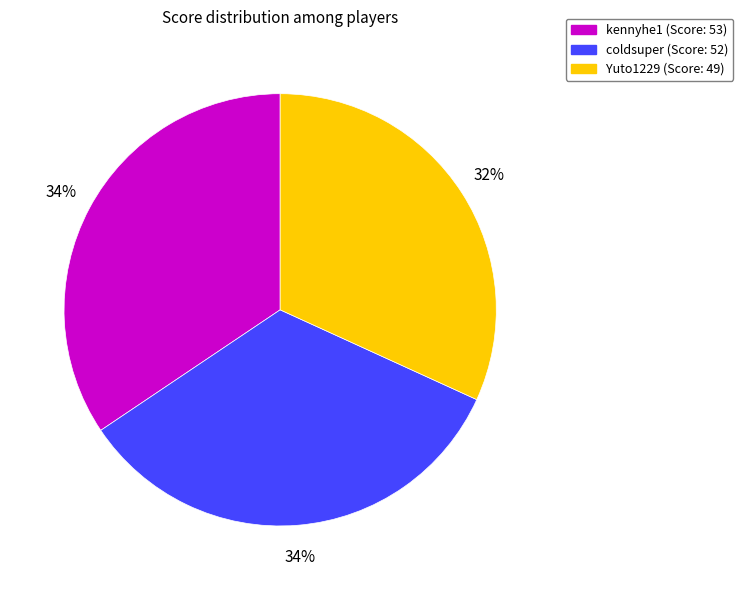

What percentage is the coldsuper slice, to the nearest percent?

34%